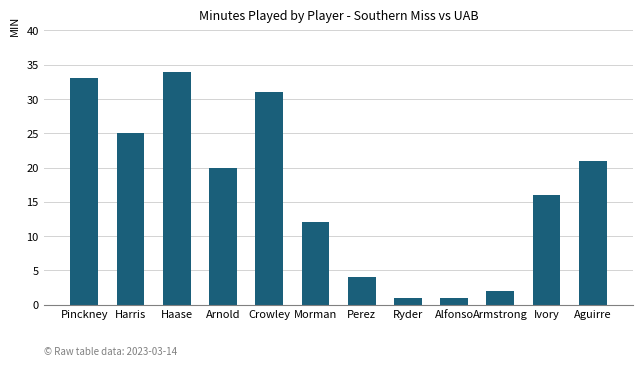

What is the label of the 10th bar from the left?

Armstrong